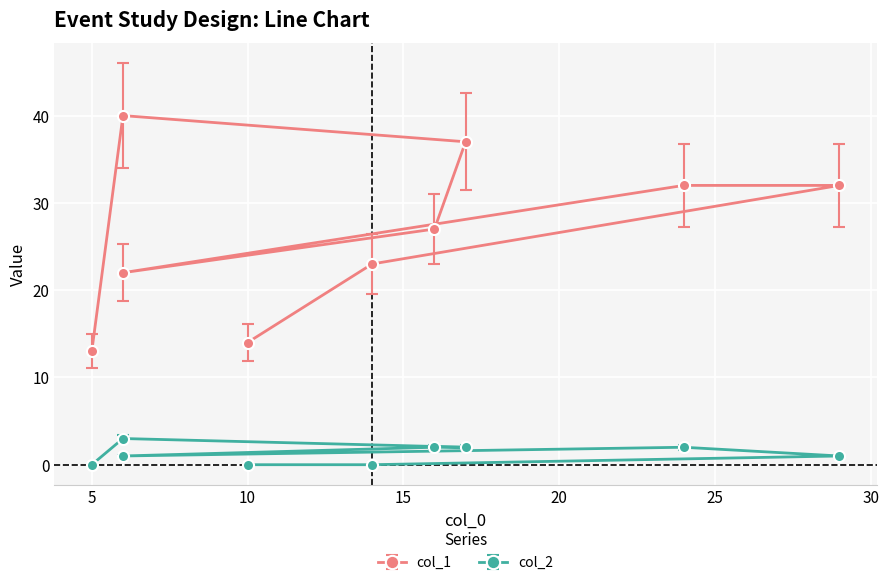

What is the average value of the col_1 series?

27